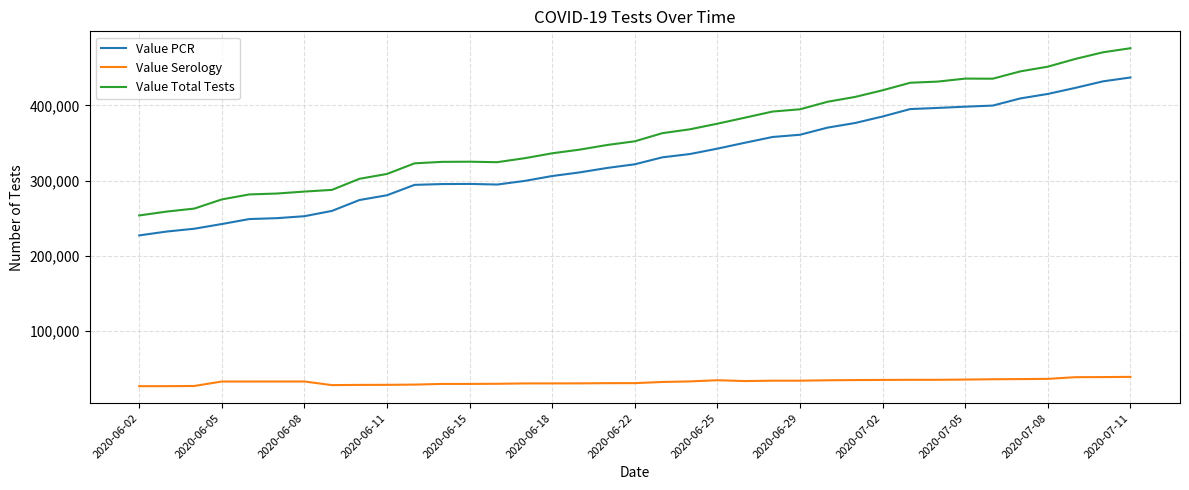

Which series has the largest total across all categories?

Value Total Tests